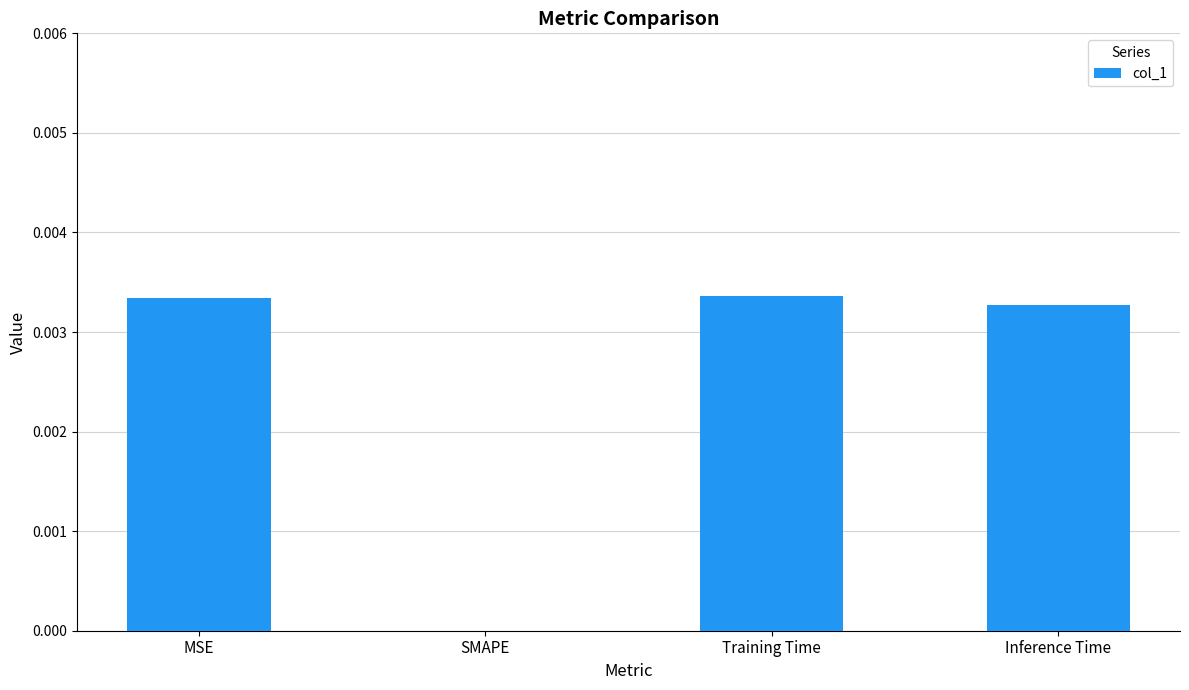

List the labels in order of value, largest first.

Training Time, MSE, Inference Time, SMAPE